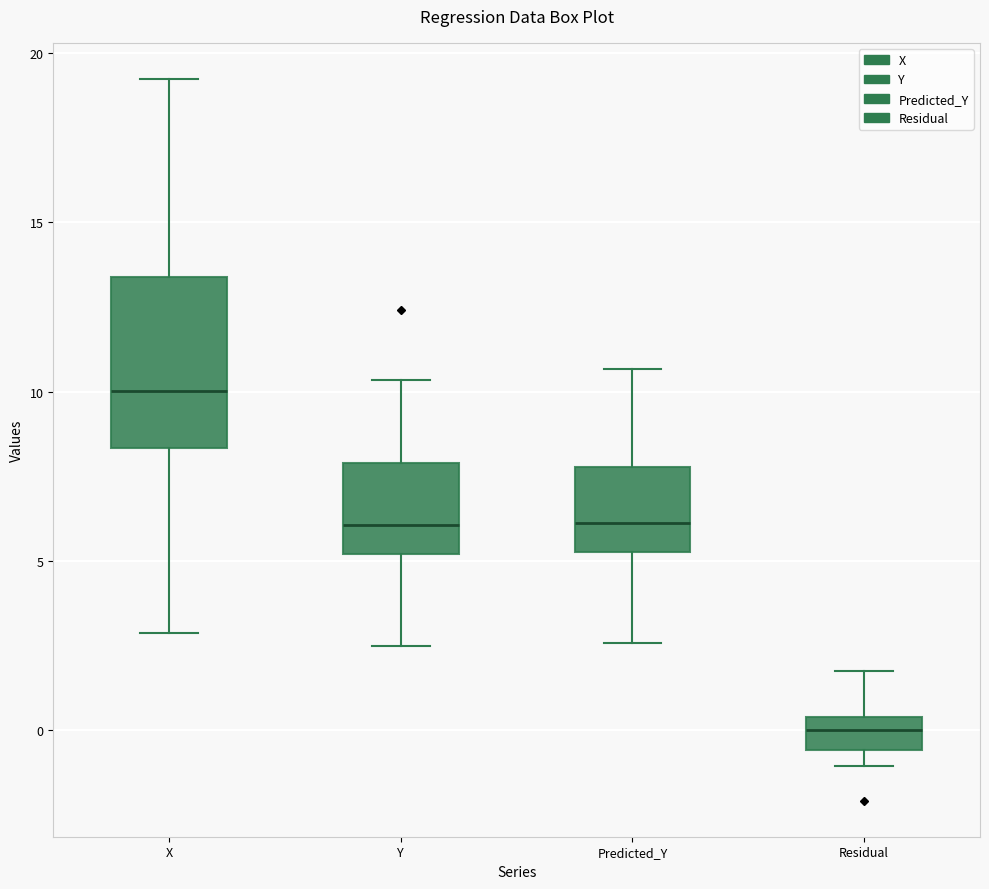

Which box has the highest median line?

X